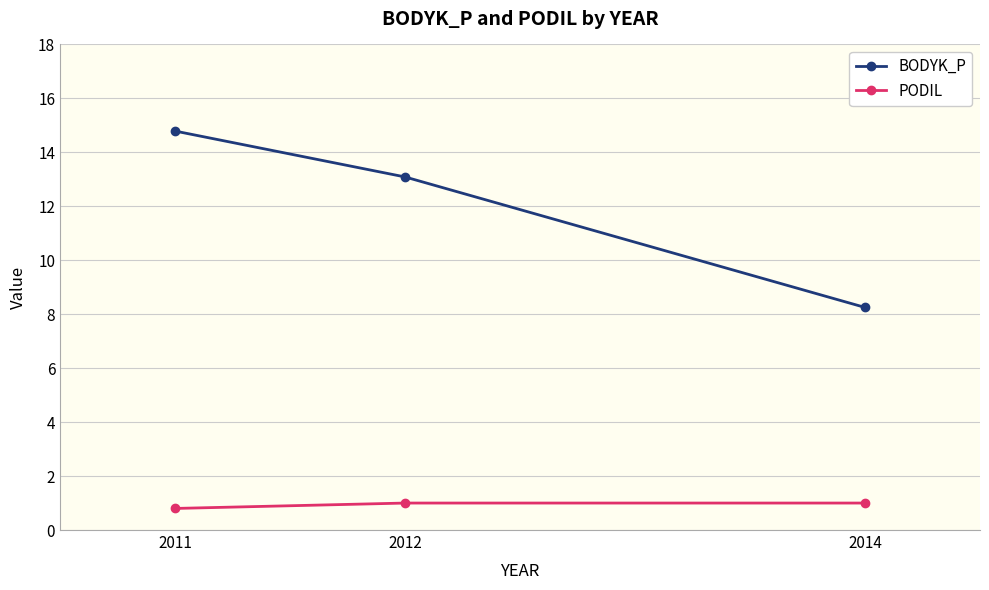

Reading right to left, transcribe all the data shown in this chart.

BODYK_P: 8.3	13.1	14.8
PODIL: 1.0	1.0	0.8